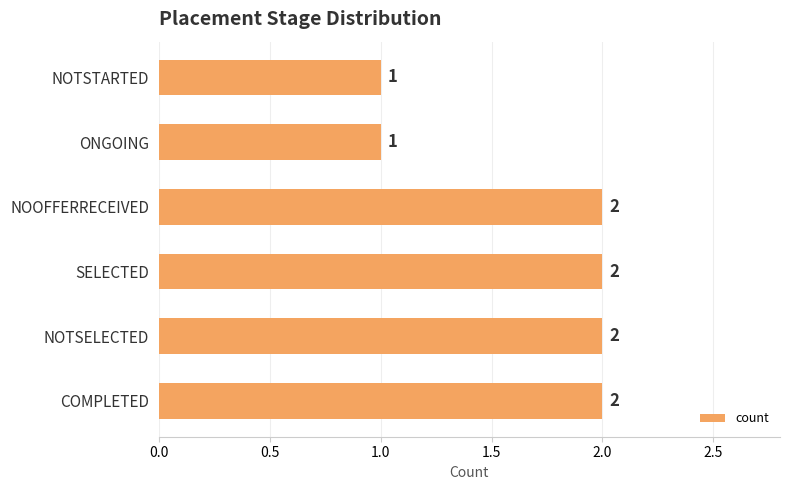

Reading bottom to top, transcribe all the data shown in this chart.

2	2	2	2	1	1